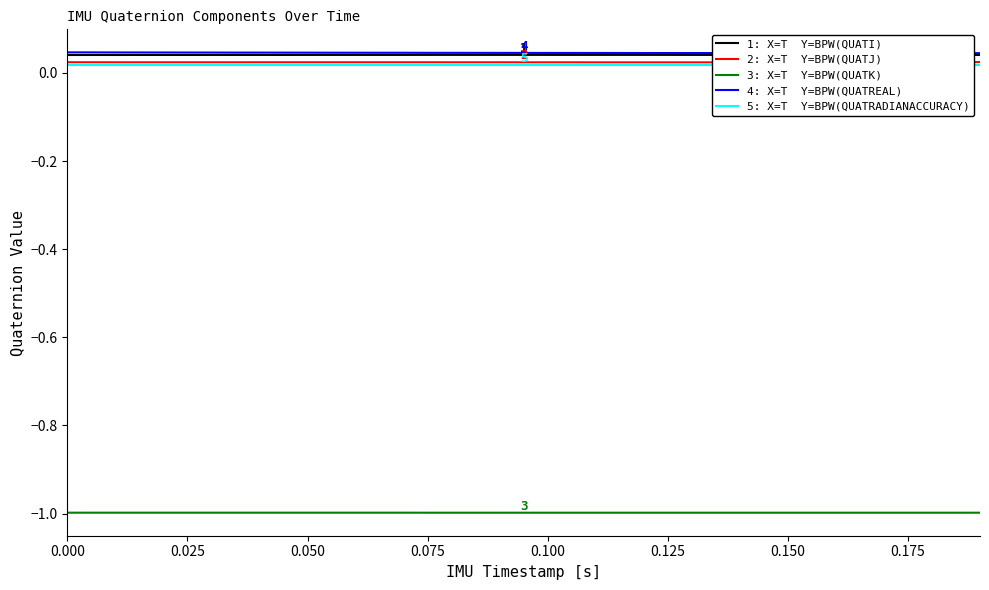

What is the sum of all 5: X=T  Y=BPW(QUATRADIANACCURACY) values?

0.7